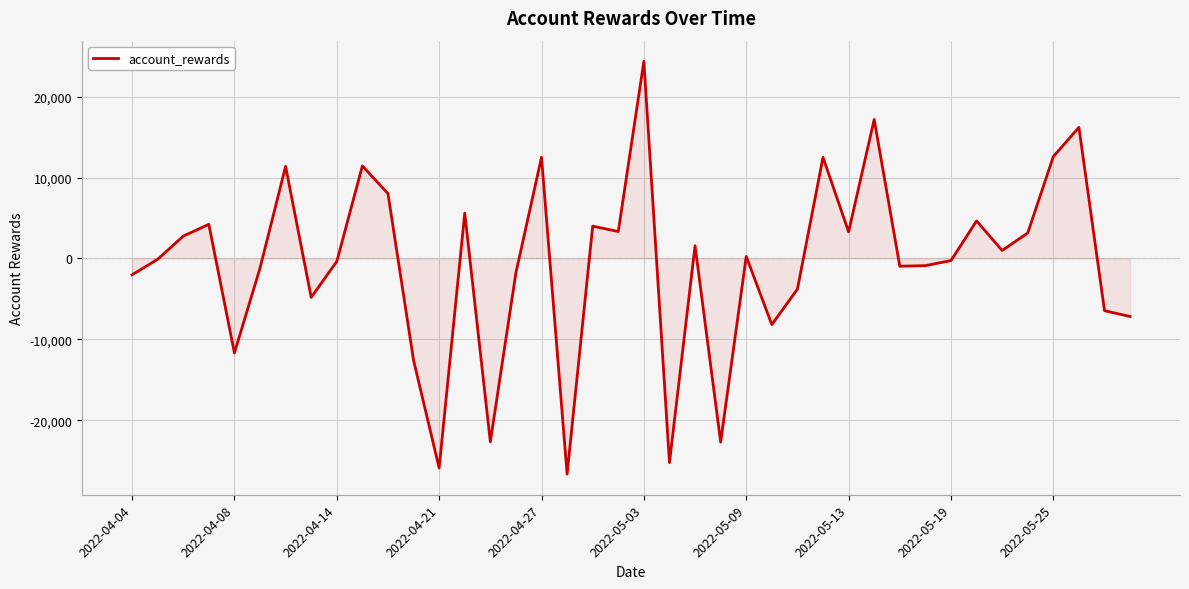

What is the minimum value shown in the chart?

-26659.3